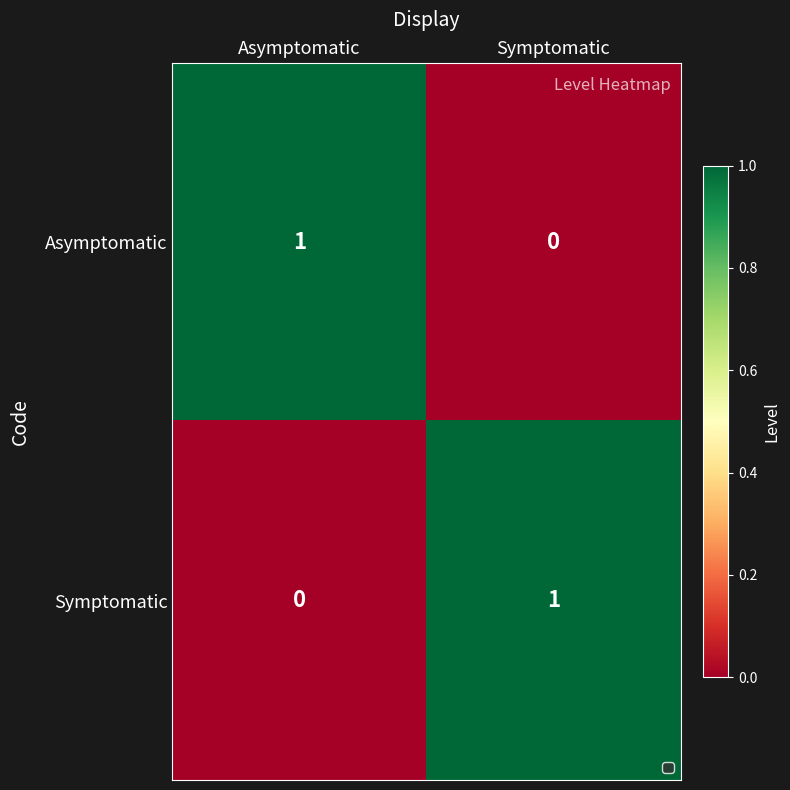

Rank the categories by Symptomatic value from lowest to highest.

Asymptomatic, Symptomatic